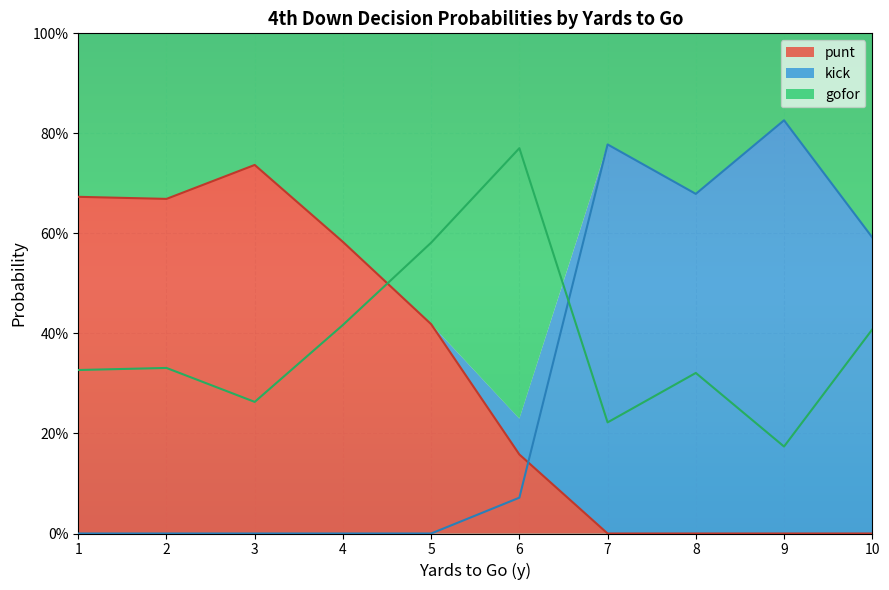

Is it true that gofor equals 0.4 at 13?

False